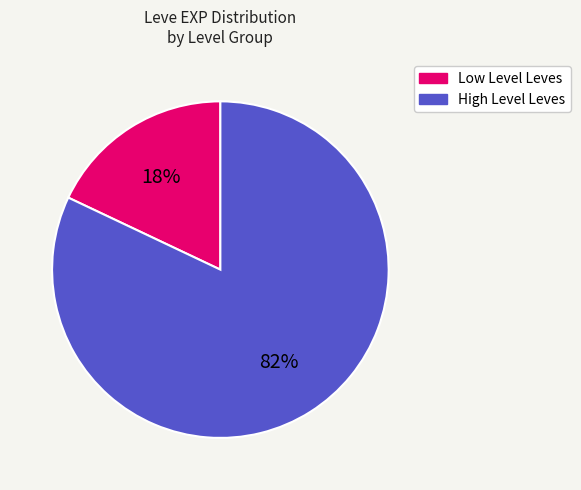

To the nearest percent, what is the average slice percentage?

50%